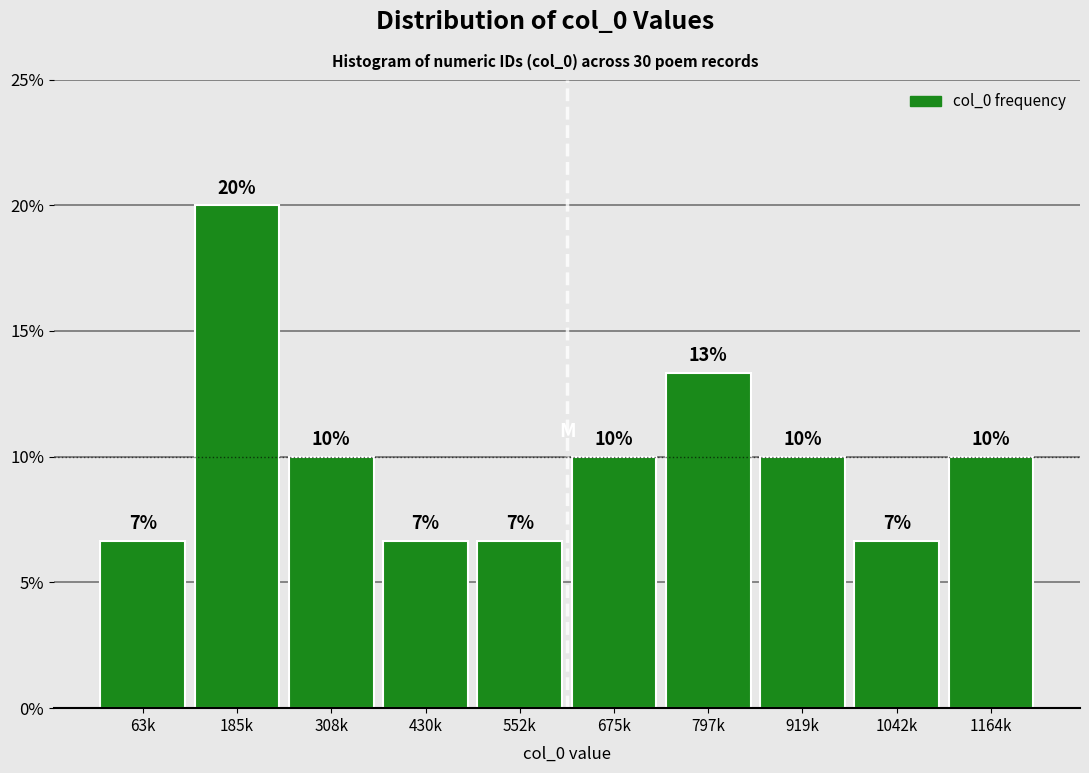

What is the value of the 2nd bar from the left?

20.0